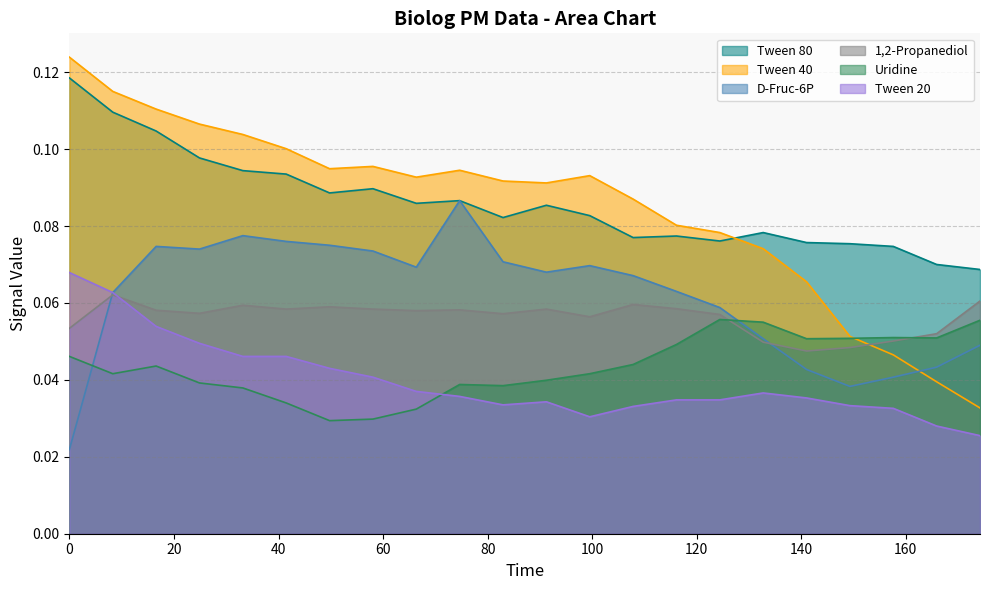

How many intersections are there between D-Fruc-6P and Uridine?

2